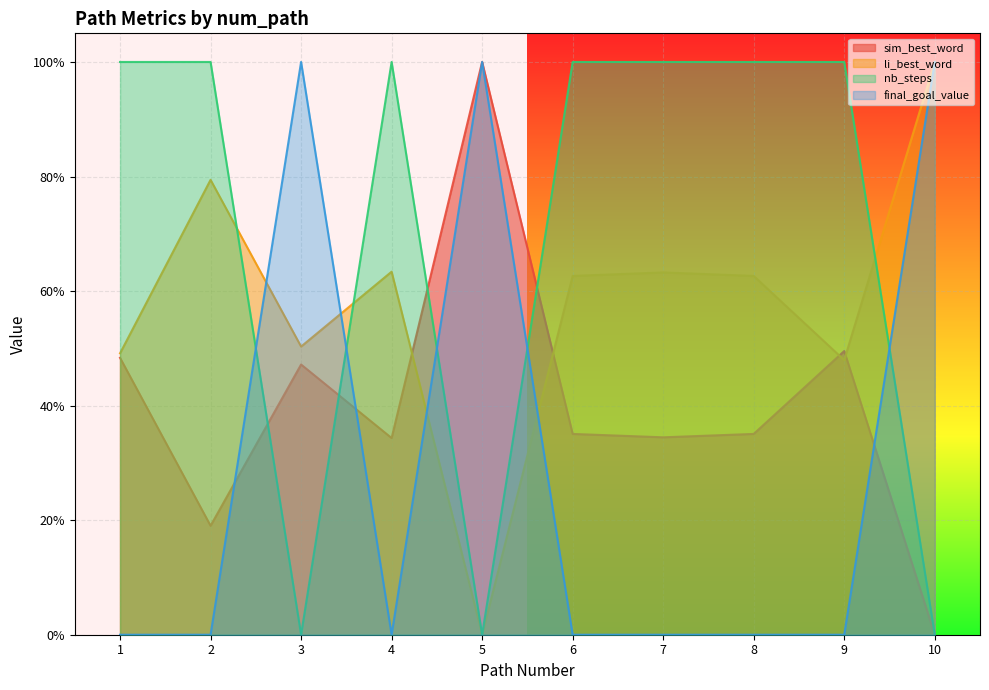

The value of li_best_word at 5 is -0.7. True or false?

False